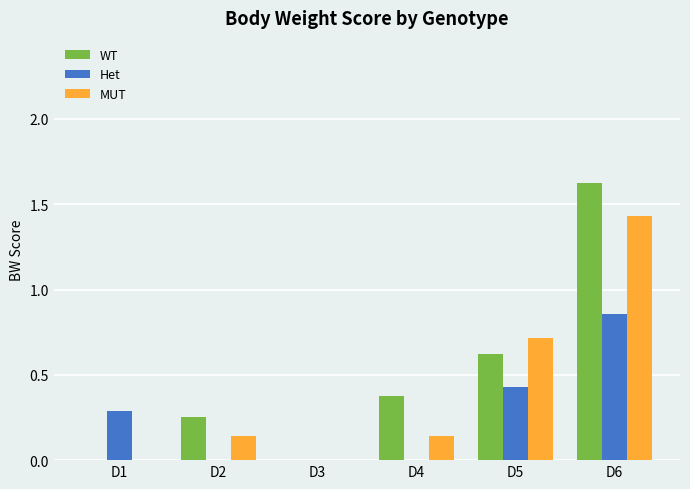

Between D1 and D6, which series saw the biggest shift?

WT